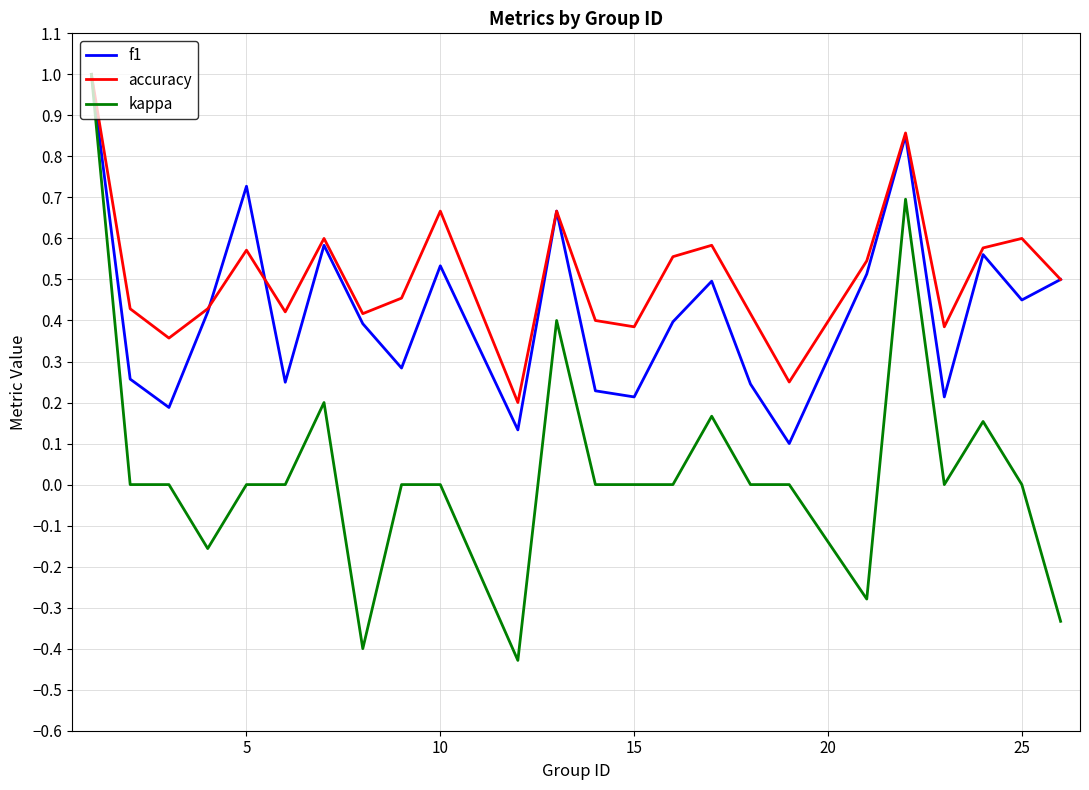

What is the difference between the maximum and minimum values in the accuracy series?

0.8